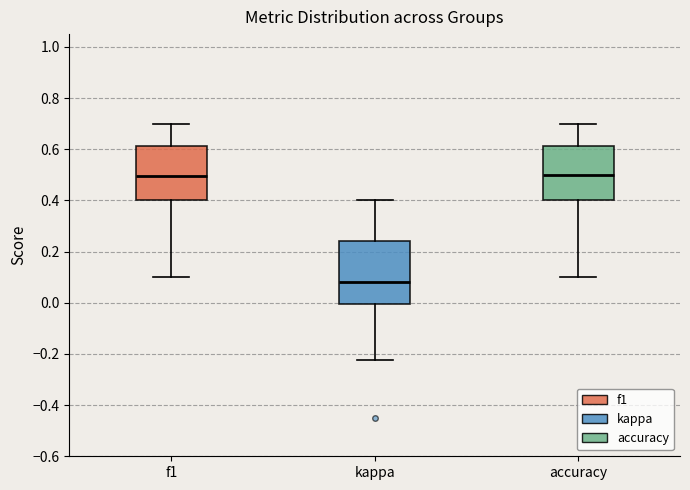

Where is the upper edge of the box for accuracy on the y-axis? The values are not printed on the chart, so give them approximately, as read against the axis.

0.62